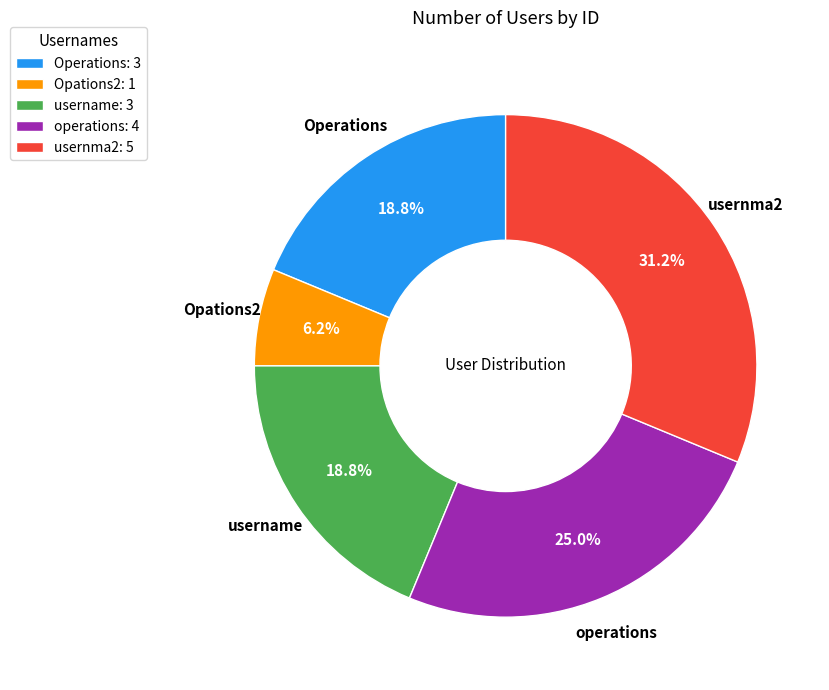

What is the total percentage of usernma2: 5 and username: 3?

50.0%